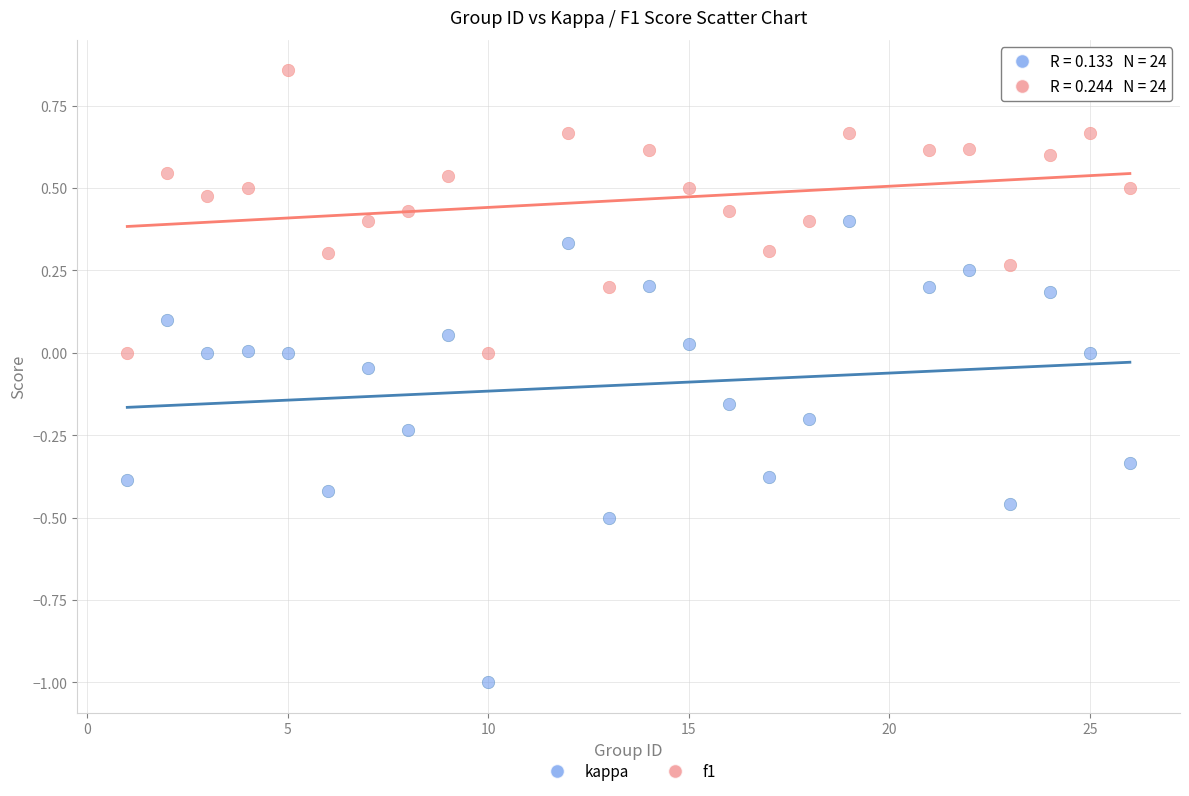

What are all the series names shown in the legend?

kappa, f1